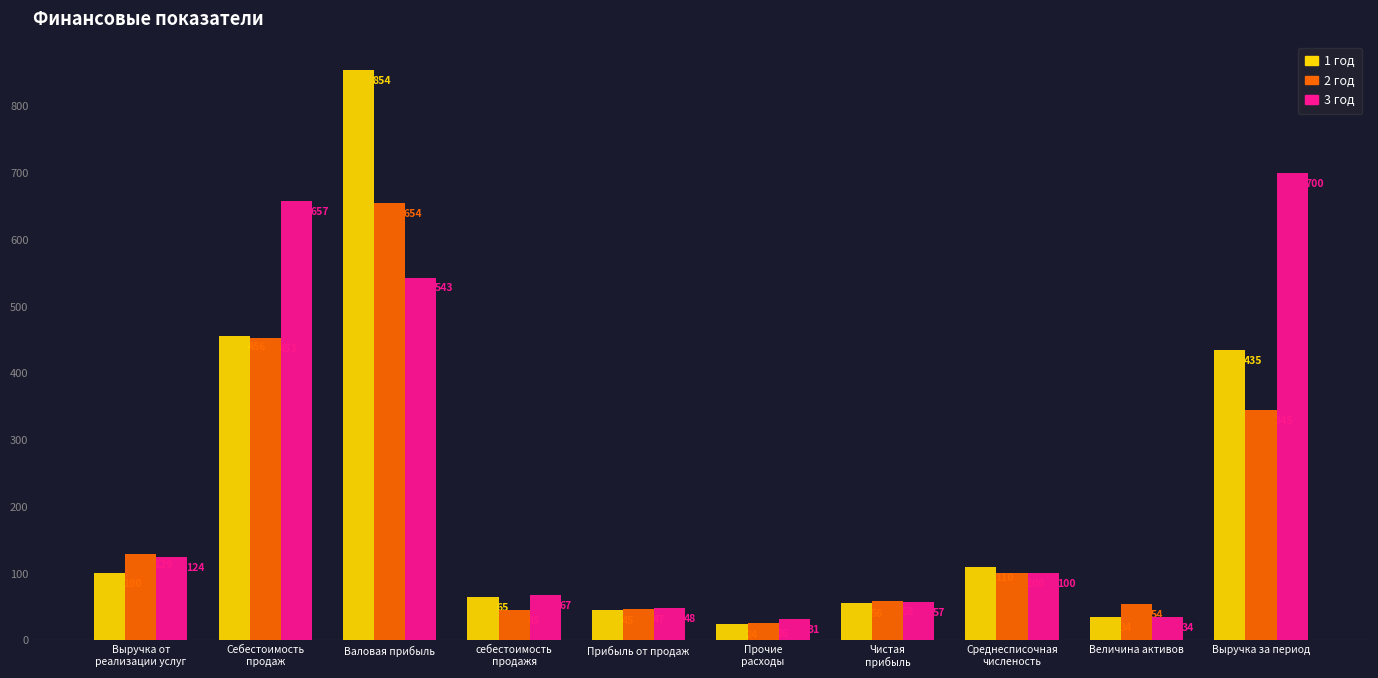

List the series in order of their peak value, highest first.

1 год, 3 год, 2 год